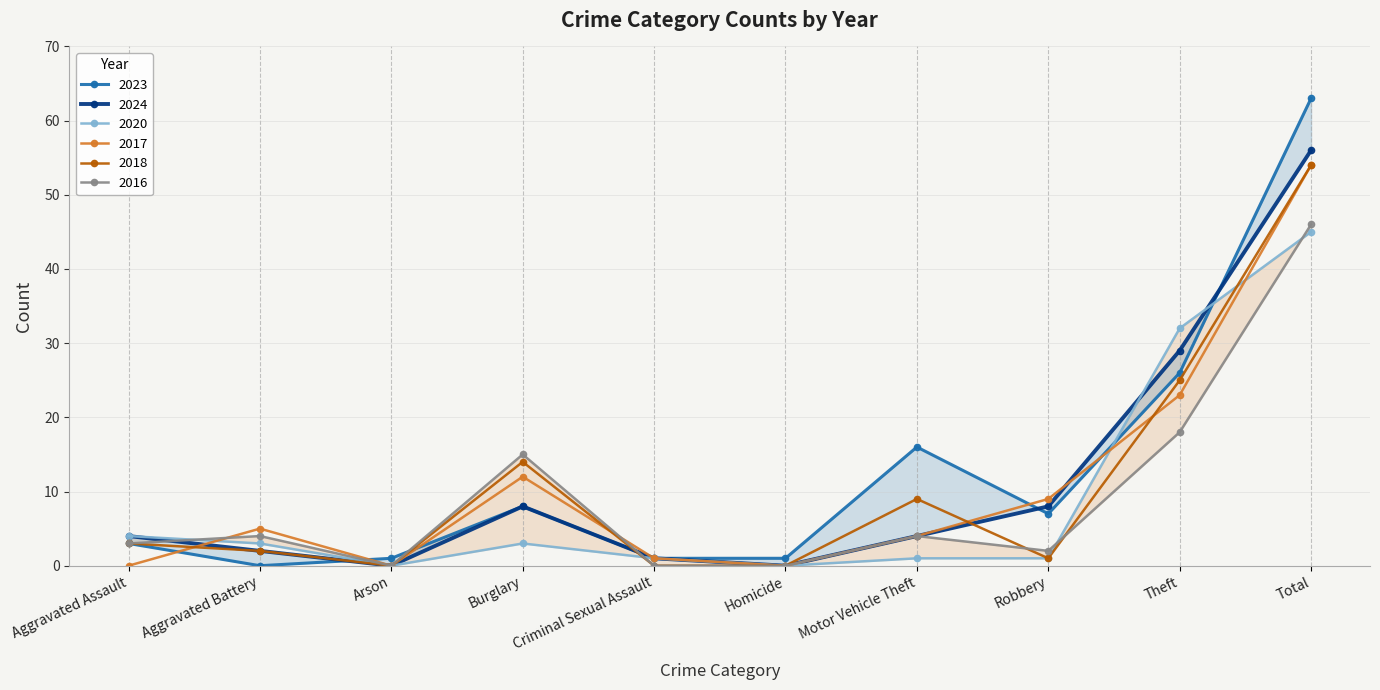

True or false: 2024 has a value of 4 at Aggravated Battery.

False